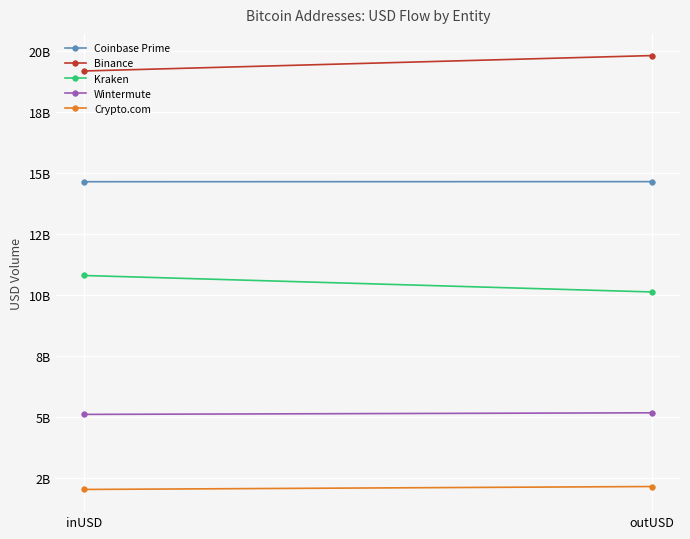

List the labels in order of Binance value, largest first.

outUSD, inUSD